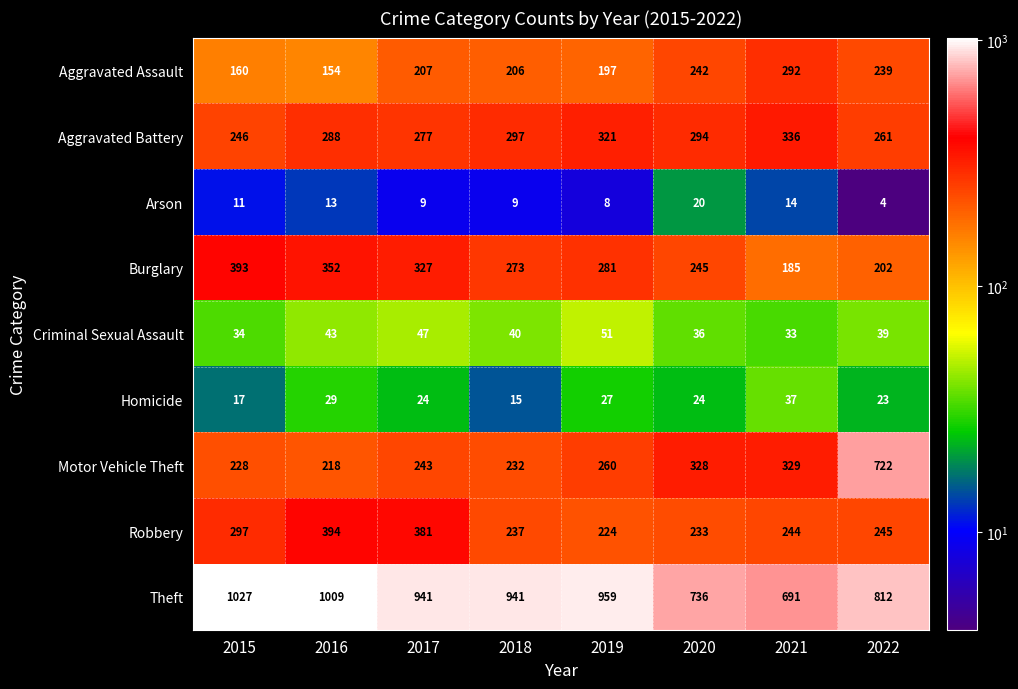

What is the difference between the Criminal Sexual Assault values at 2017 and 2015?

13